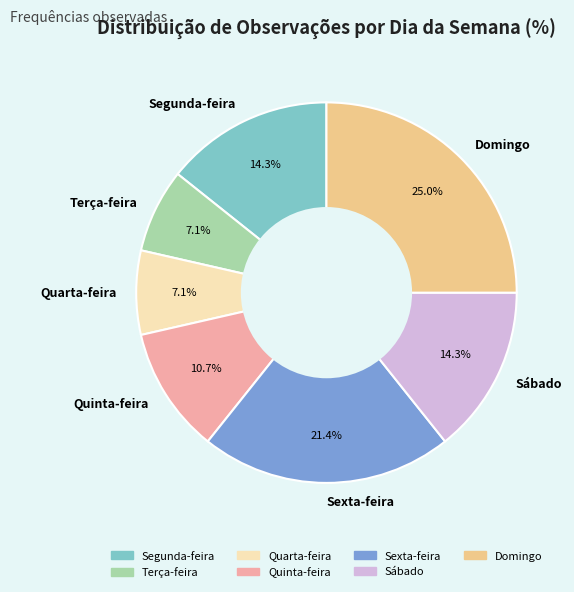

To the nearest percent, what is the difference between the largest and smallest slice percentages?

18%